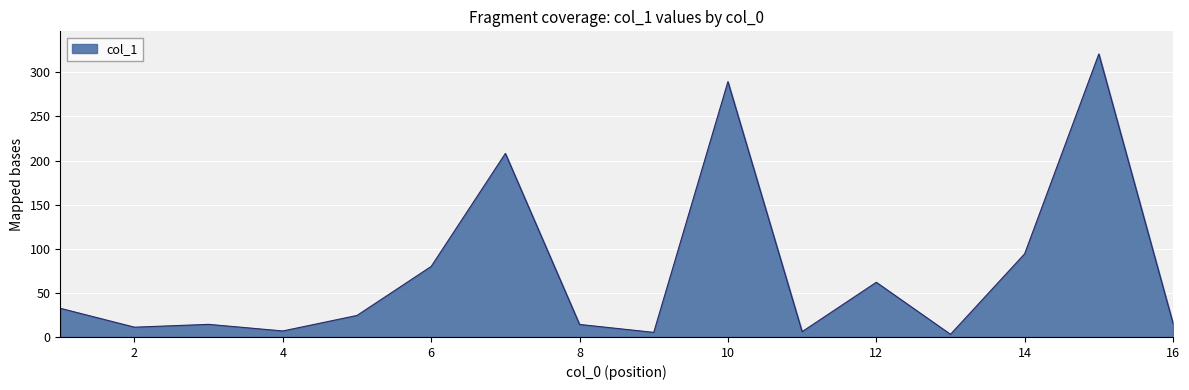

What is the maximum value shown in the chart?

320.9